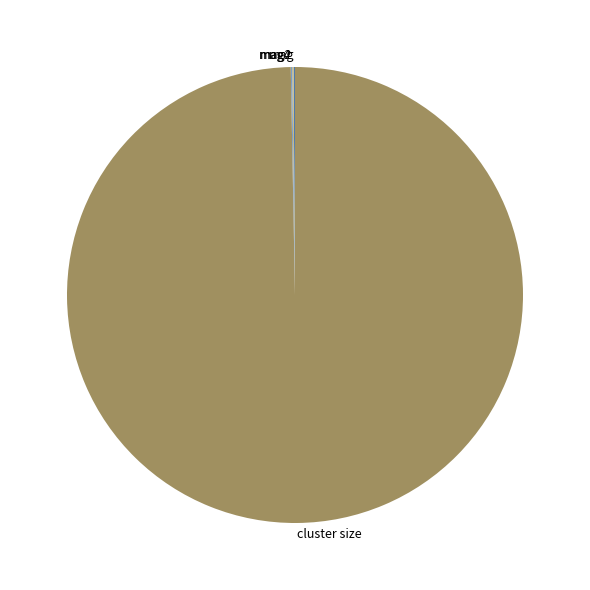

What is the majority slice?

cluster size